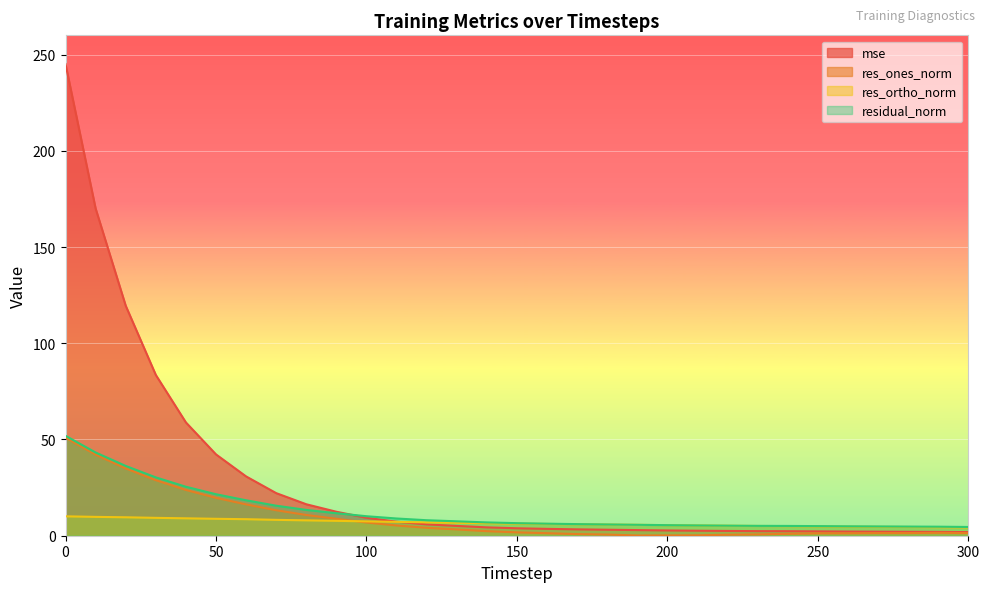

The res_ortho_norm series shows 6.7 at 130. True or false?

True